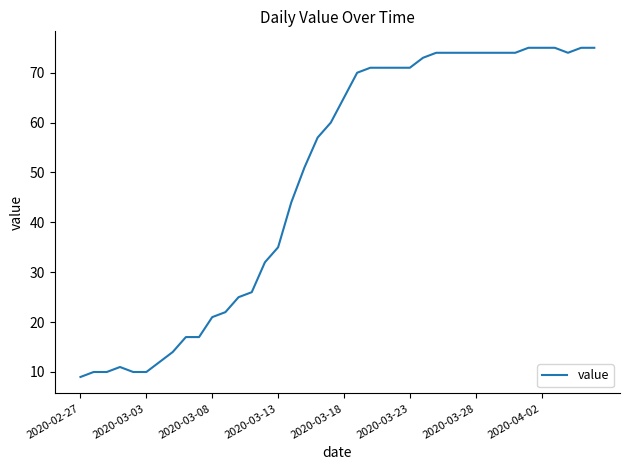

What is the minimum value shown in the chart?

9